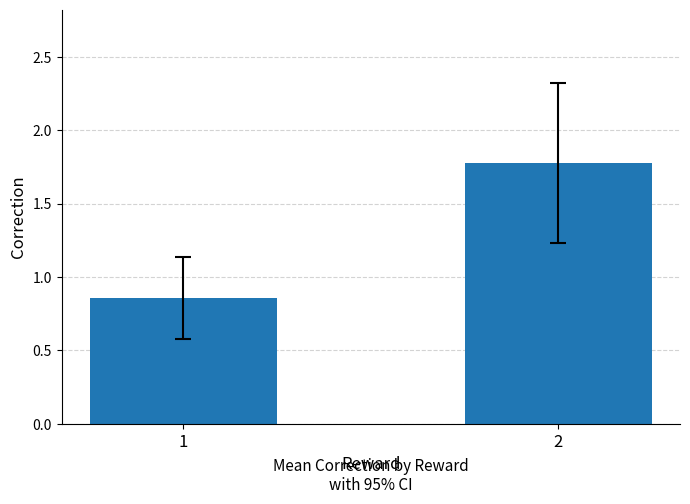

Count the number of categories in the chart.

2